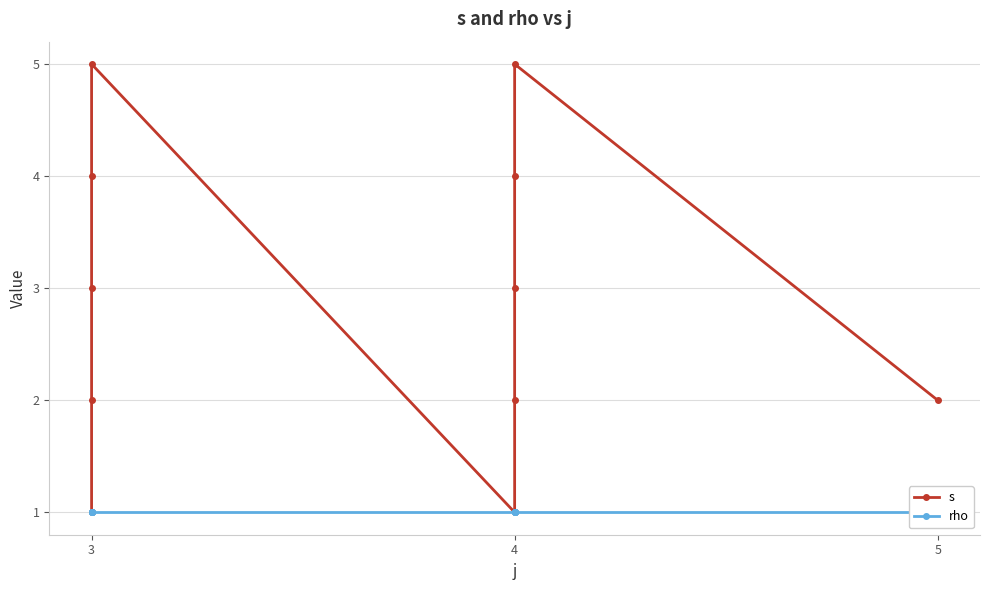

True or false: s and rho intersect in this chart.

False